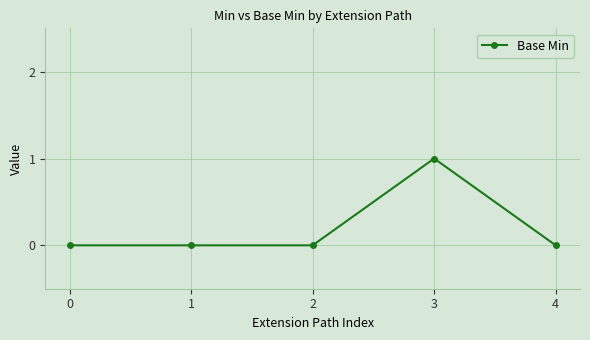

Does the chart have visible grid lines?

Yes